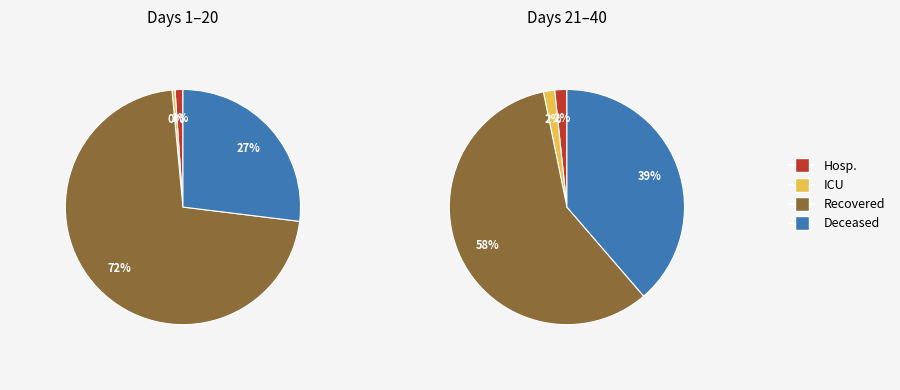

What portion of the pie excludes 18?

98.5%